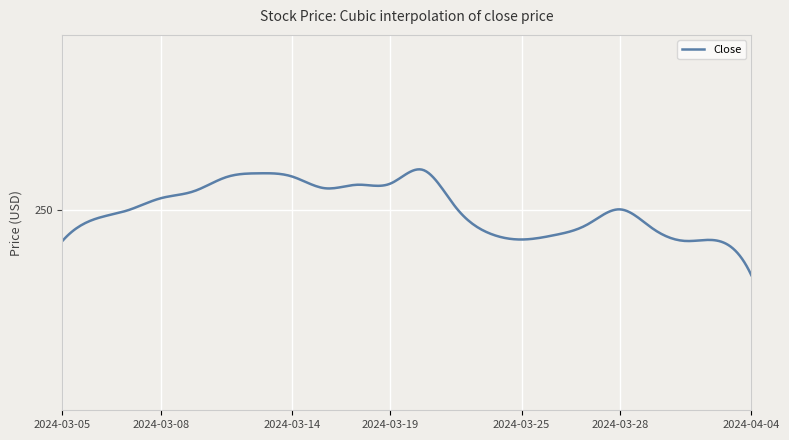

Does the chart display data point markers on the line(s)?

No